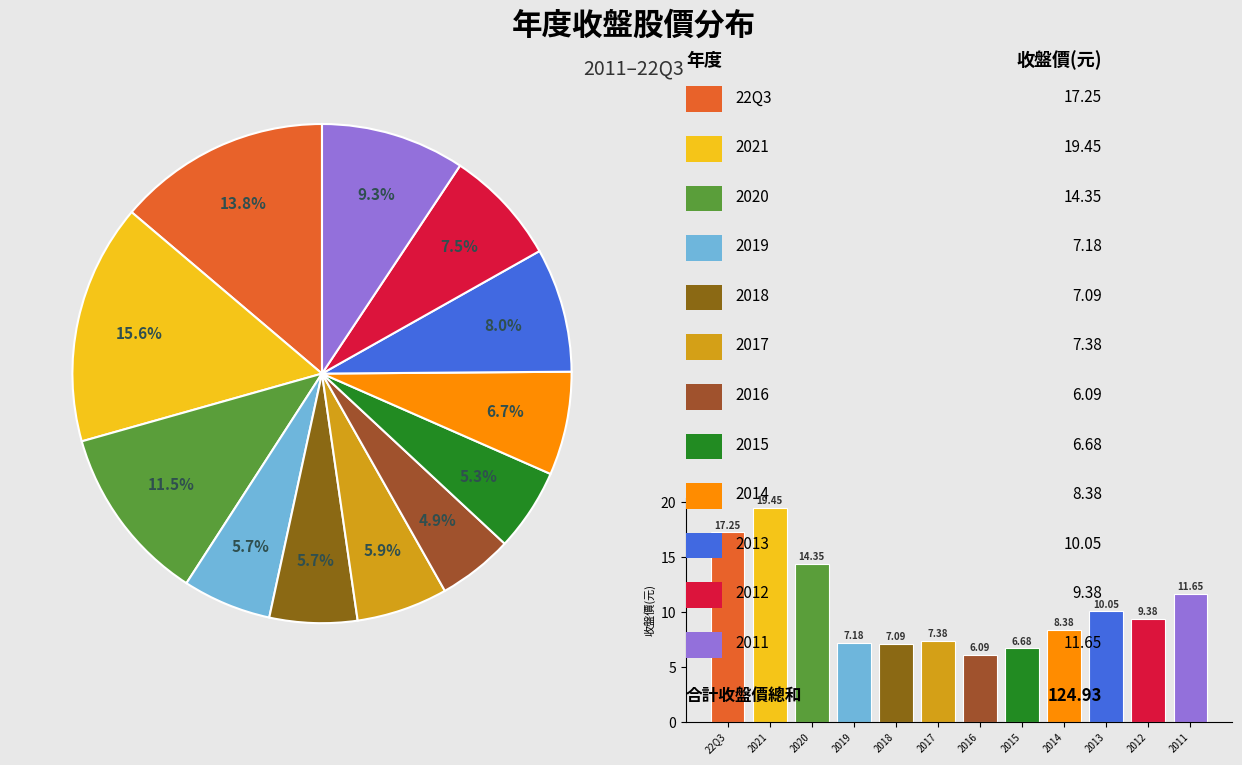

True or false: 2015 accounts for 5% of the total.

True